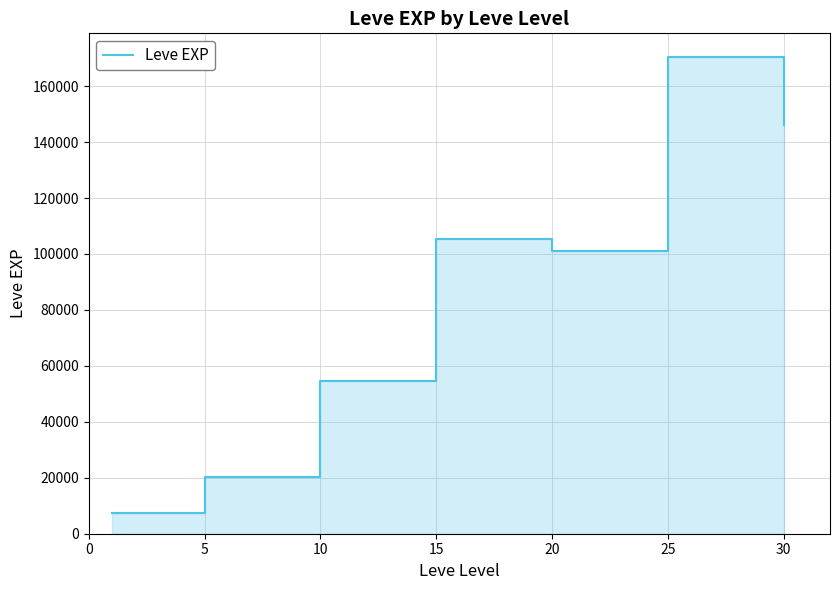

What is the change in value from 5 to 10?

+34210